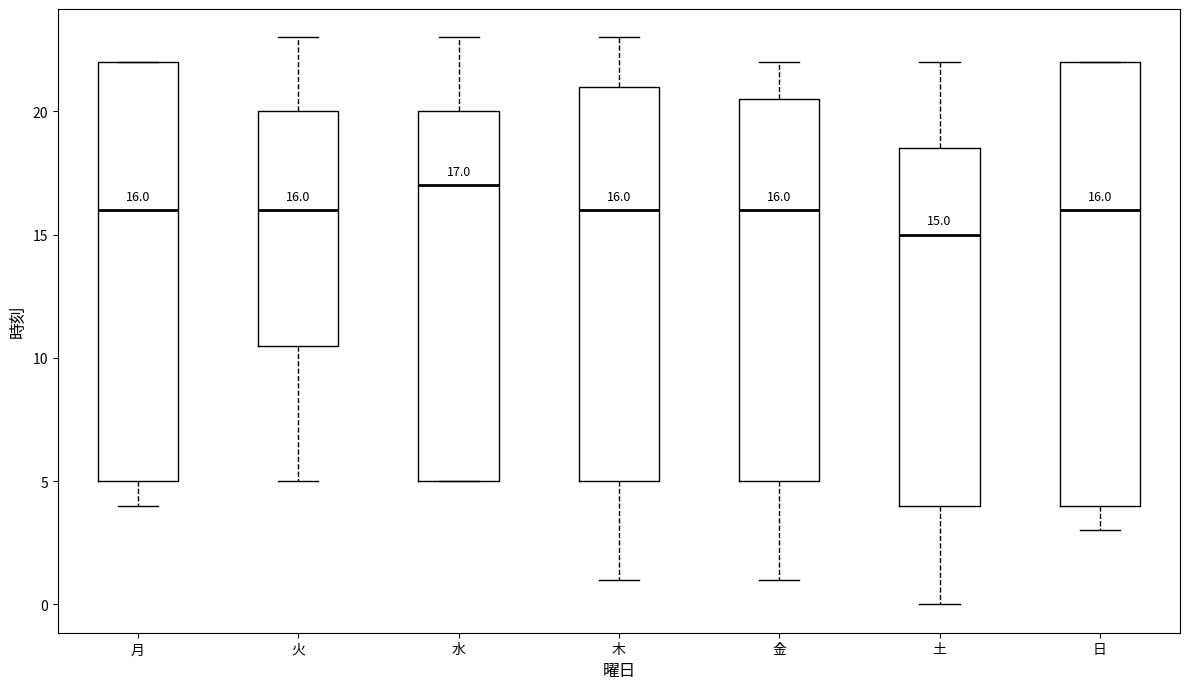

Which box has the lowest median line?

土